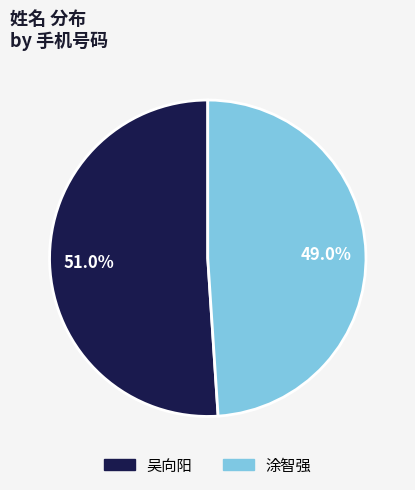

Count the number of slices in the pie.

2